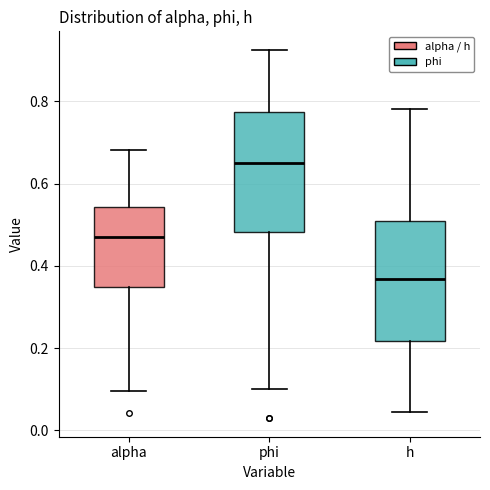

Reading left to right, read every box against the y-axis: the position of its median line, the range the box covers, and the ends of its whiskers. The values are not printed on the chart, so give them approximately, as read against the axis.

alpha: median 0.48, box 0.34 to 0.54, whiskers 0.10 to 0.68
phi: median 0.66, box 0.48 to 0.78, whiskers 0.10 to 0.92
h: median 0.36, box 0.22 to 0.50, whiskers 0.04 to 0.78